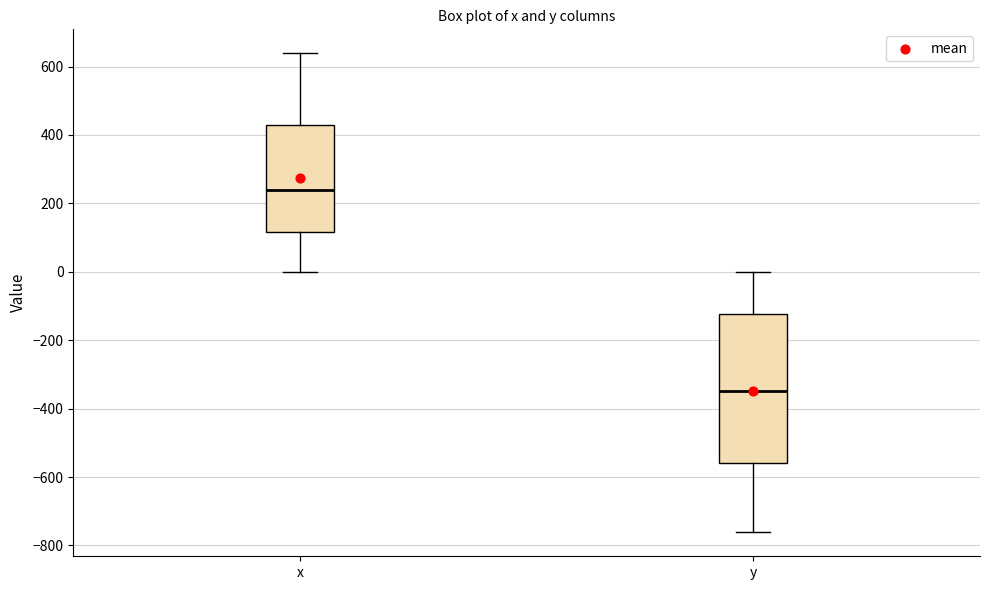

Comparing the boxes themselves (not the whiskers), which one is the tallest?

y